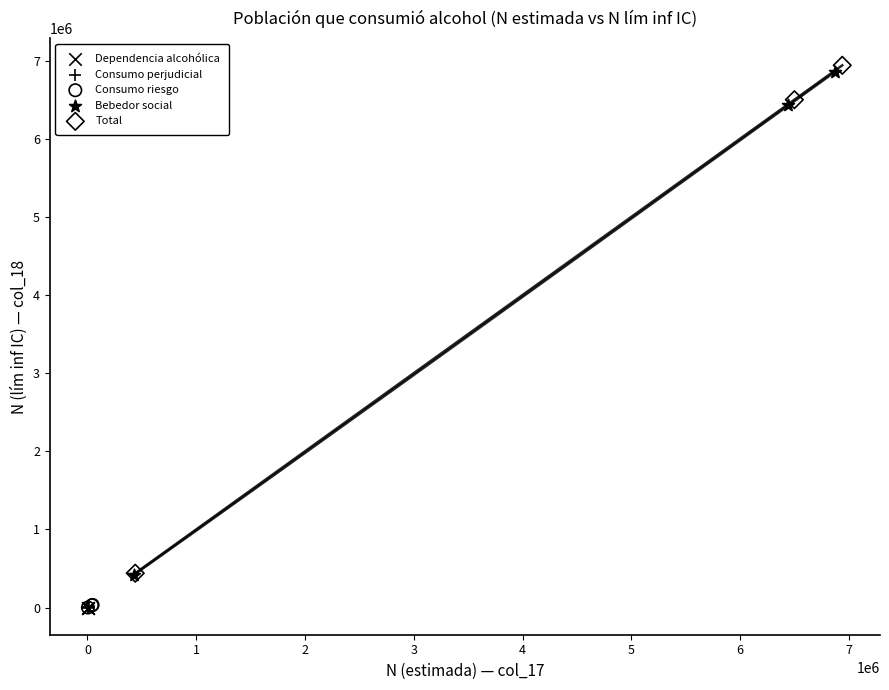

Which series contains the highest Y value?

Total